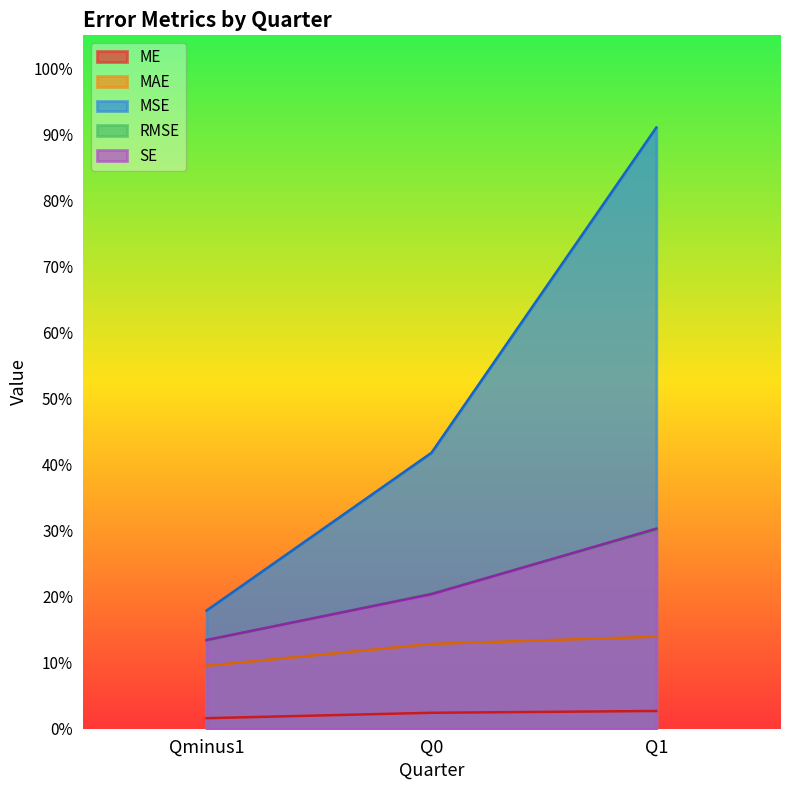

Which series has the largest range (max minus min)?

MSE